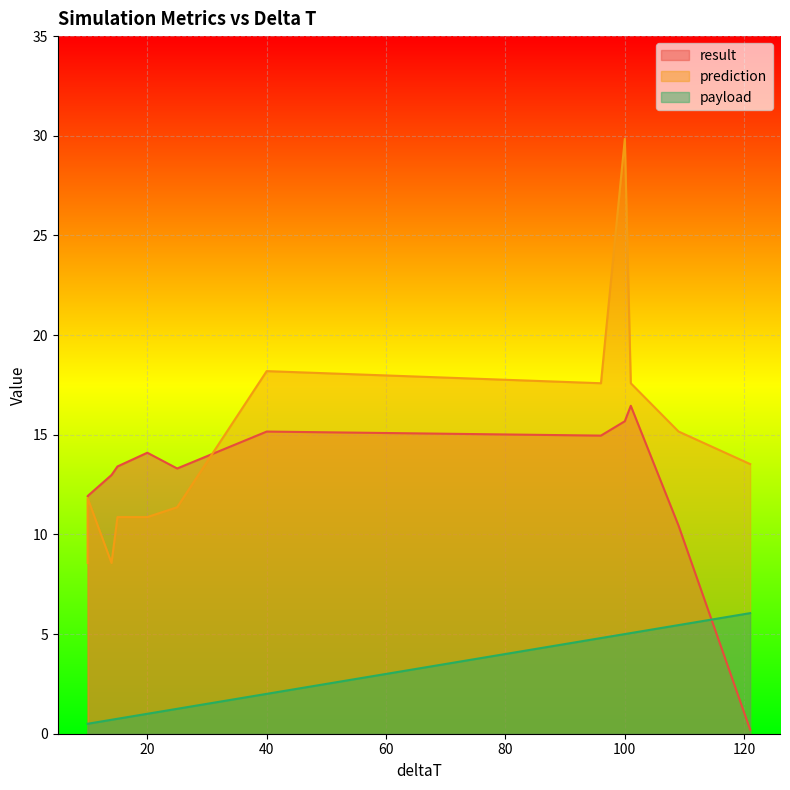

Is it true that prediction equals 10.9 at 17?

True